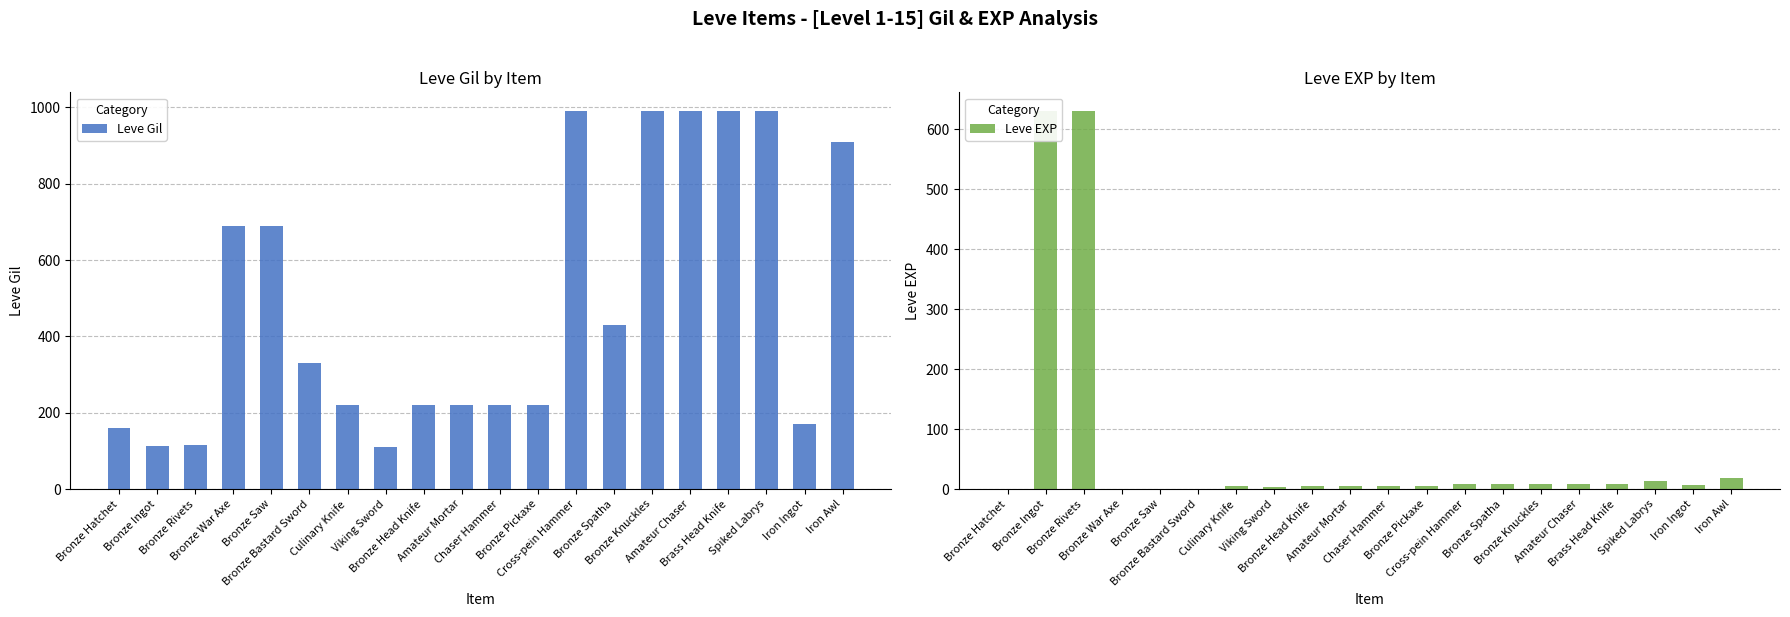

What is the value of the Leve EXP bar at the 6th from the left?

1